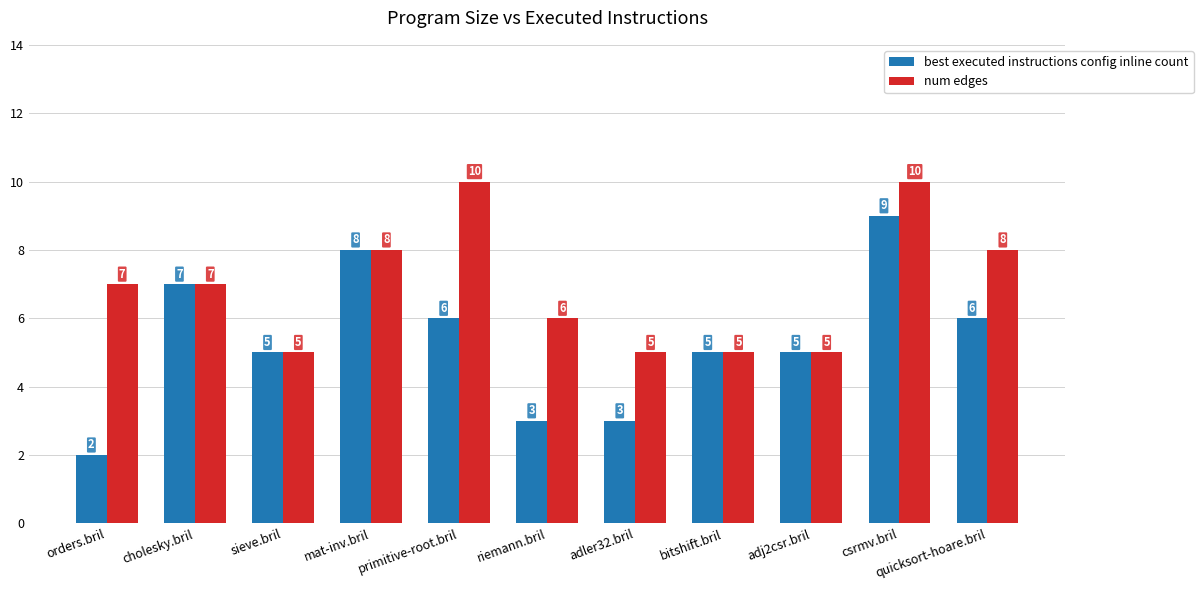

Reading left to right, what are all the values shown in this chart?

best executed instructions config inline count: orders.bril=2	cholesky.bril=7	sieve.bril=5	mat-inv.bril=8	primitive-root.bril=6	riemann.bril=3	adler32.bril=3	bitshift.bril=5	adj2csr.bril=5	csrmv.bril=9	quicksort-hoare.bril=6
num edges: orders.bril=7	cholesky.bril=7	sieve.bril=5	mat-inv.bril=8	primitive-root.bril=10	riemann.bril=6	adler32.bril=5	bitshift.bril=5	adj2csr.bril=5	csrmv.bril=10	quicksort-hoare.bril=8